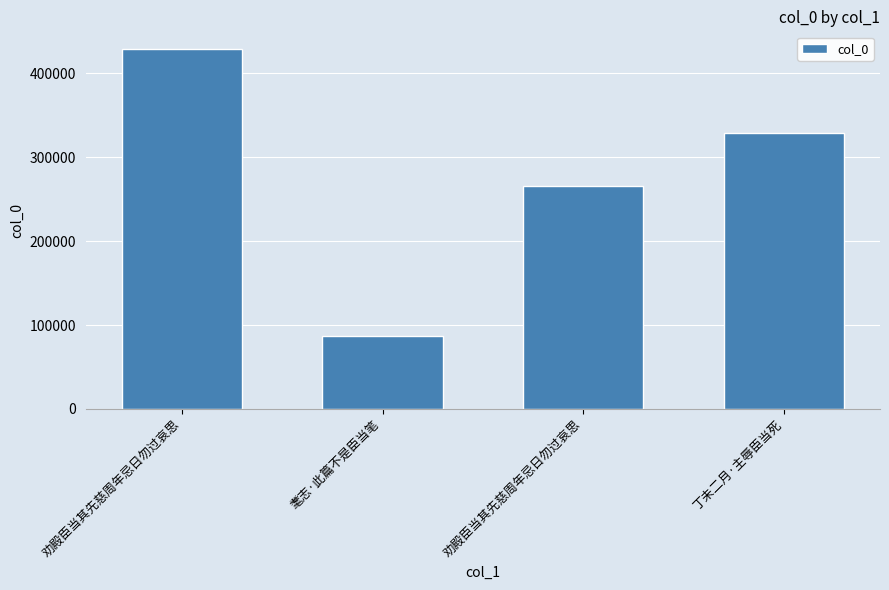

How many data points are less than 329112?

2